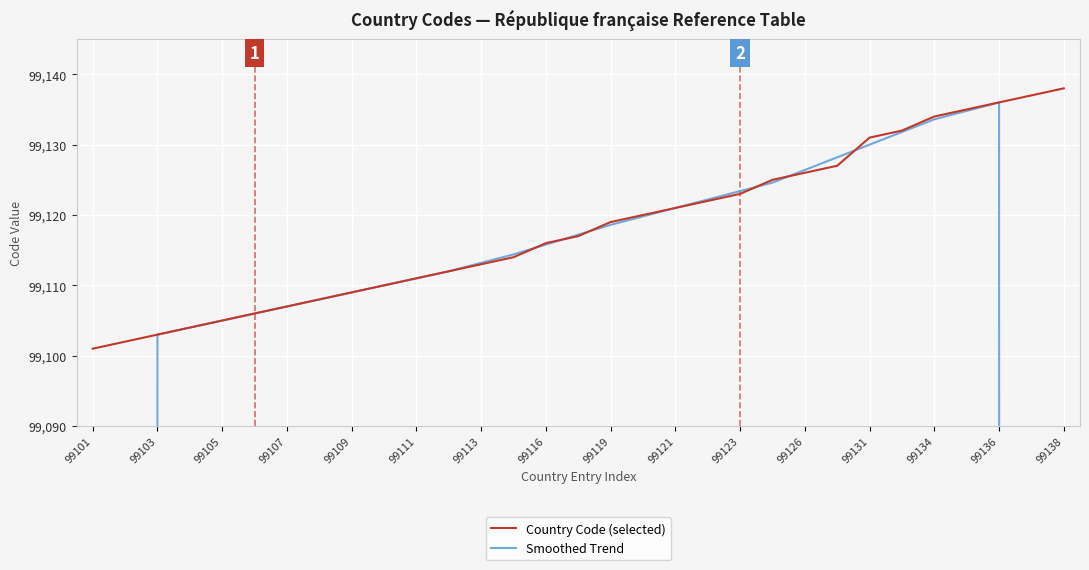

How many data points in Smoothed Trend are above 99114?

16